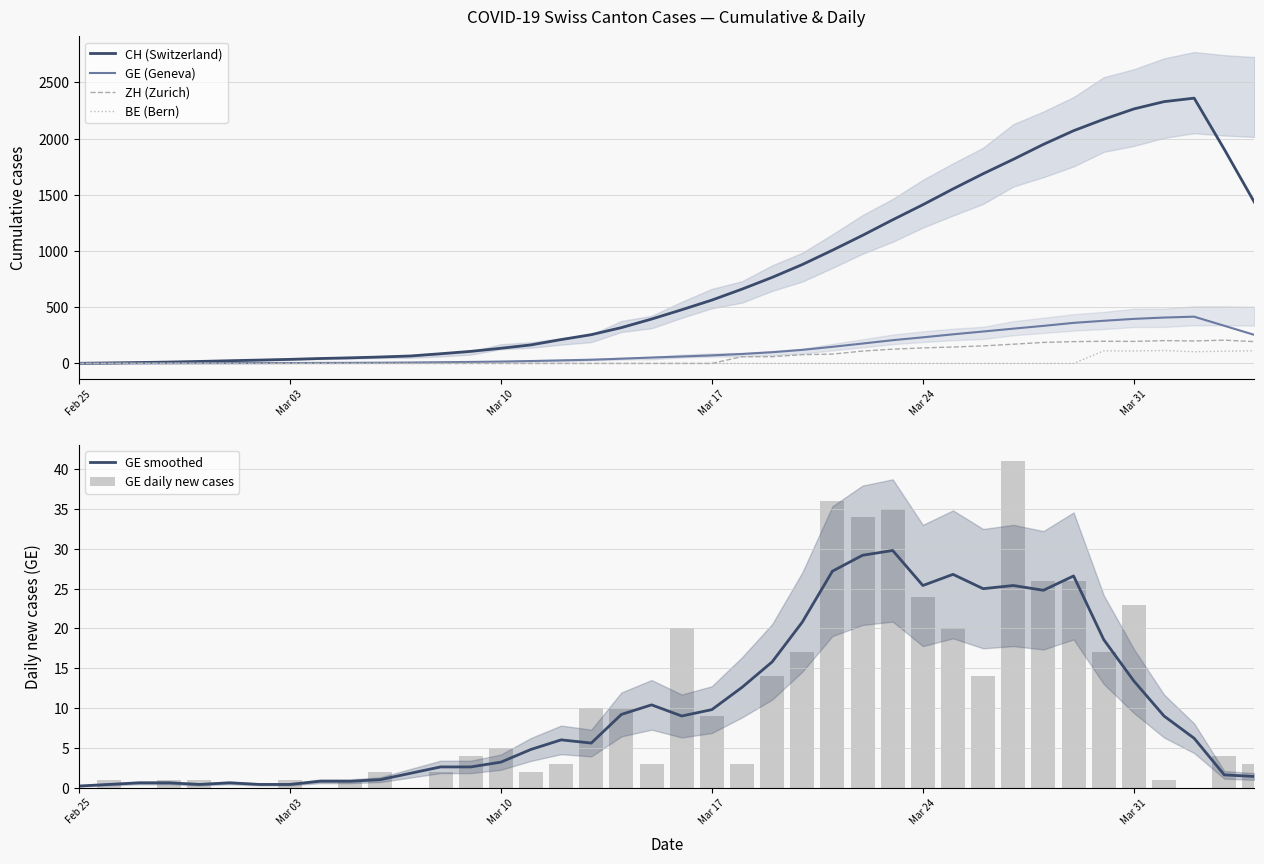

What is the maximum value shown in the chart?

2360.0